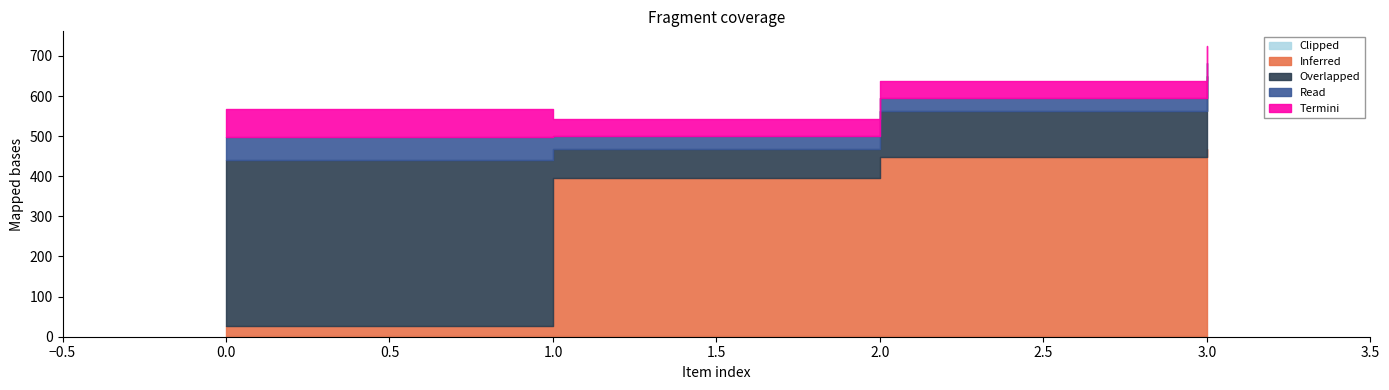

How many lines are shown in the chart?

5